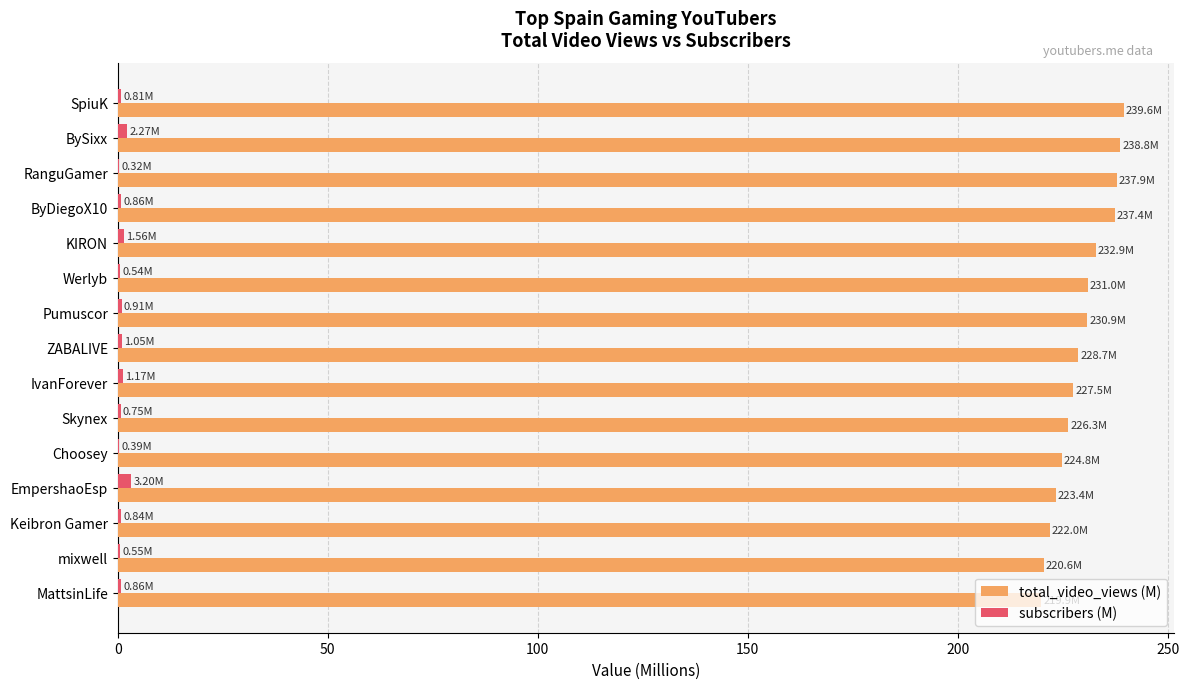

Which series has the largest total across all categories?

total_video_views (M)